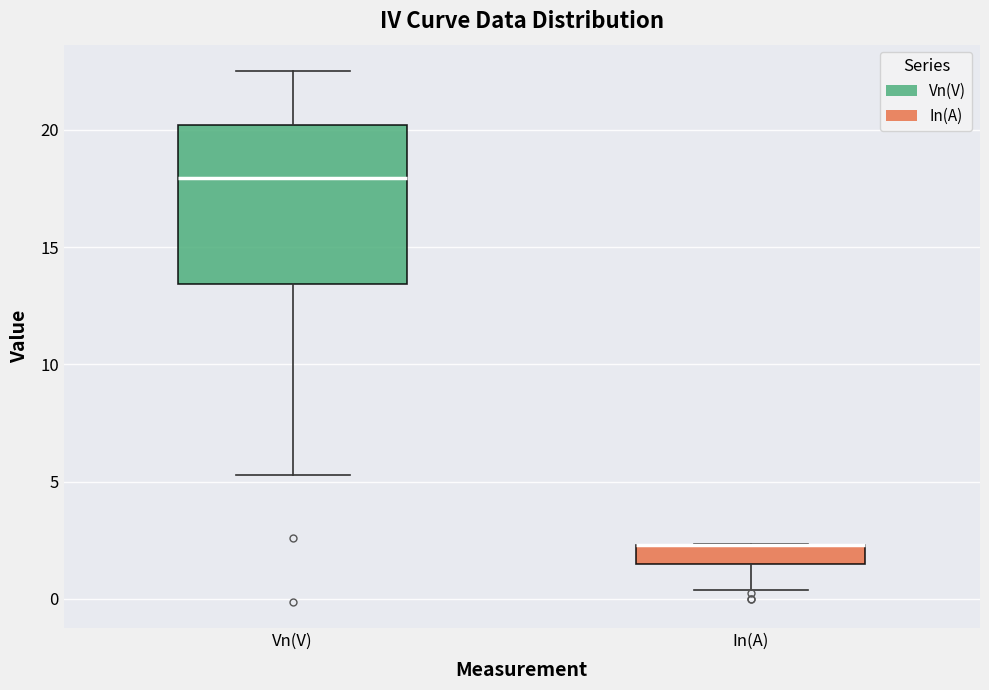

Comparing the boxes themselves (not the whiskers), which one is the tallest?

Vn(V)